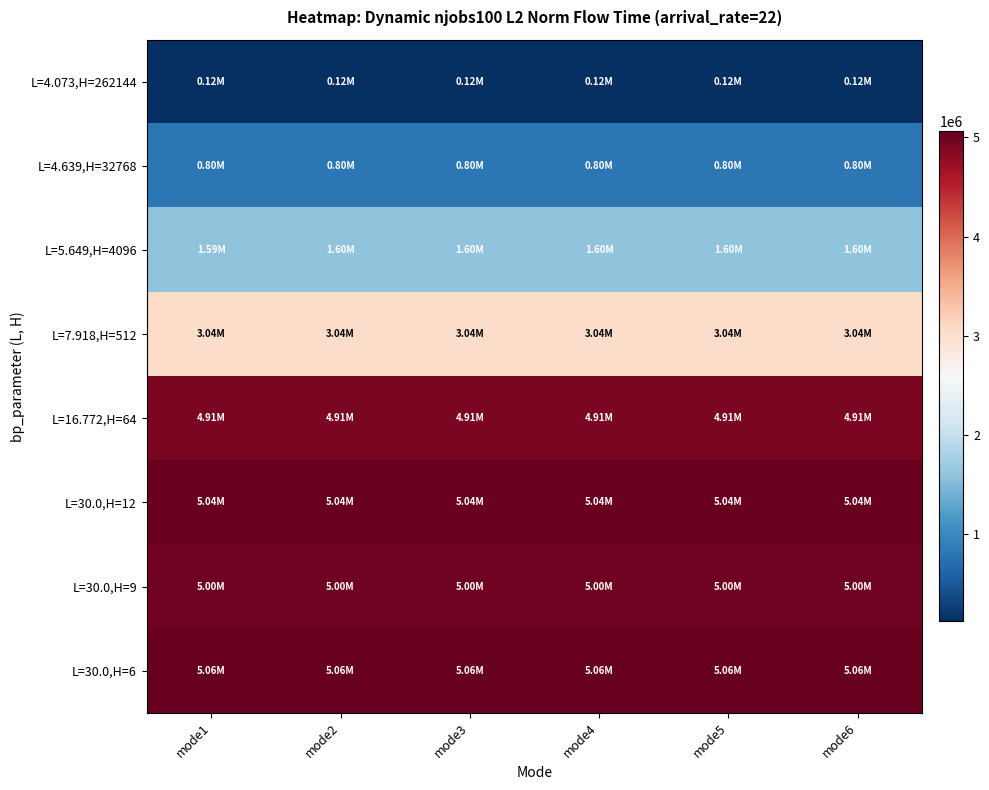

What is the smallest value displayed?

120987.3